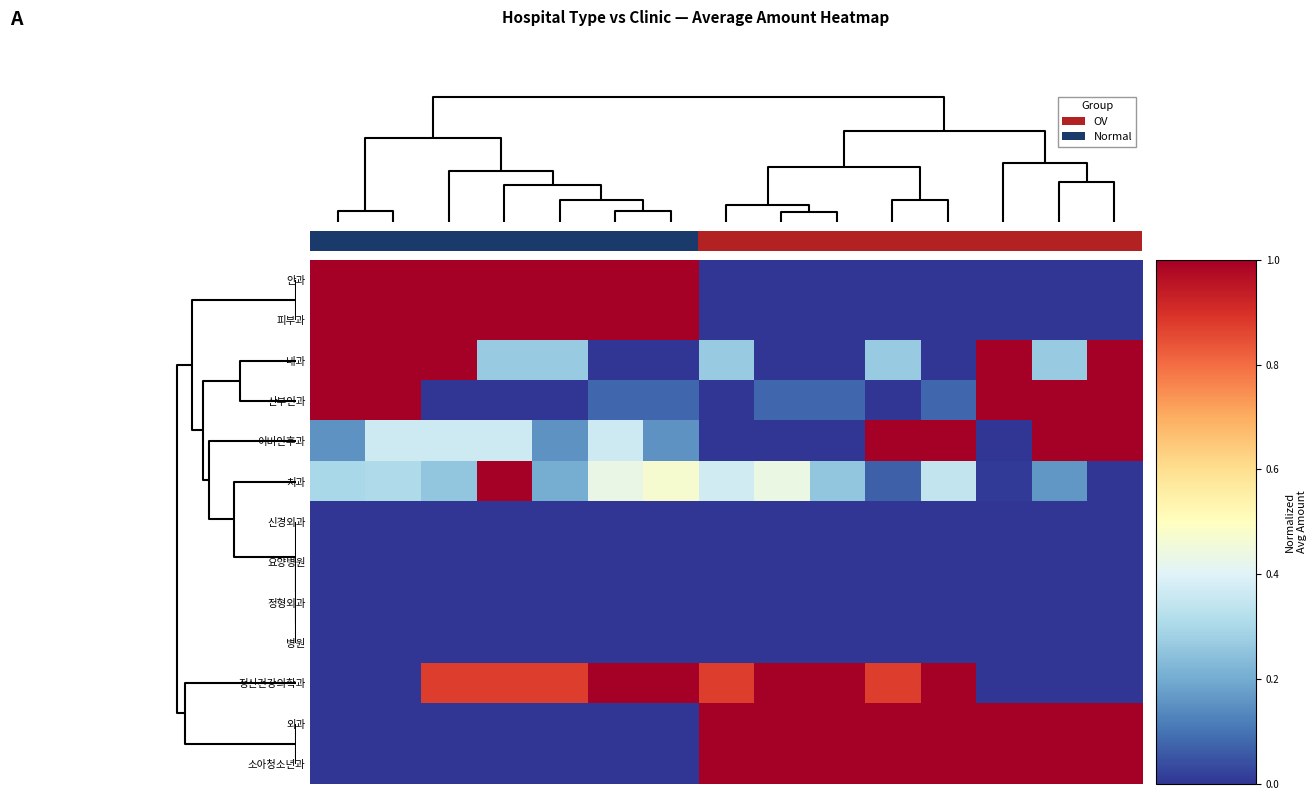

How many data points in 소아청소년과 are above 0?

8